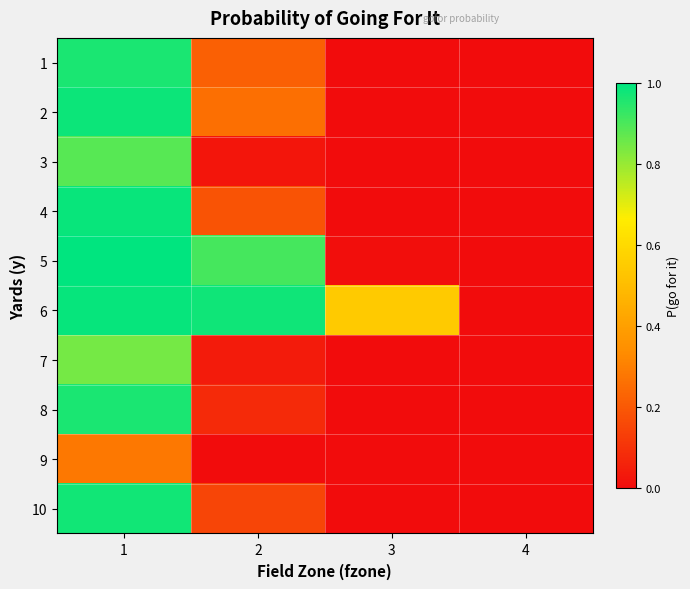

What is the difference between the highest and lowest values at 3?

0.5